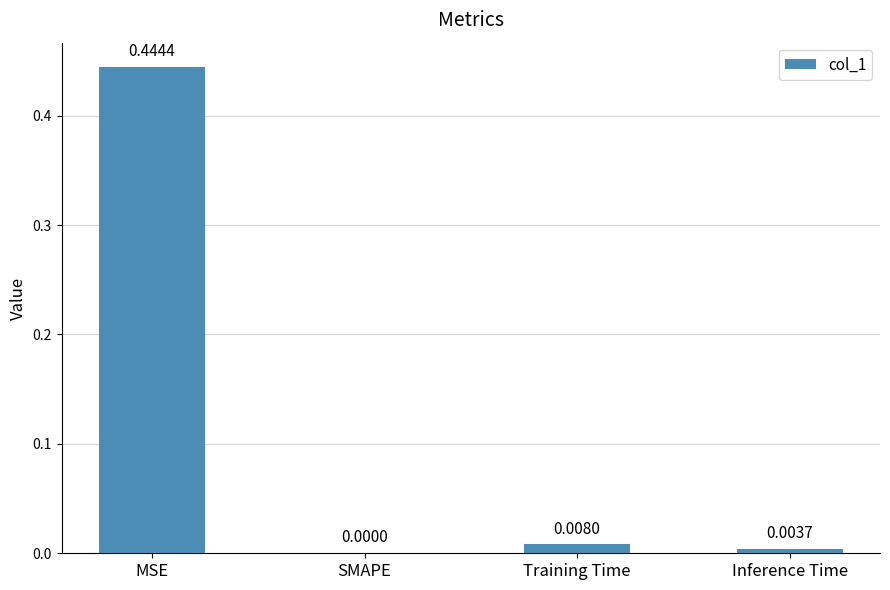

What is the sum of all values?

0.5